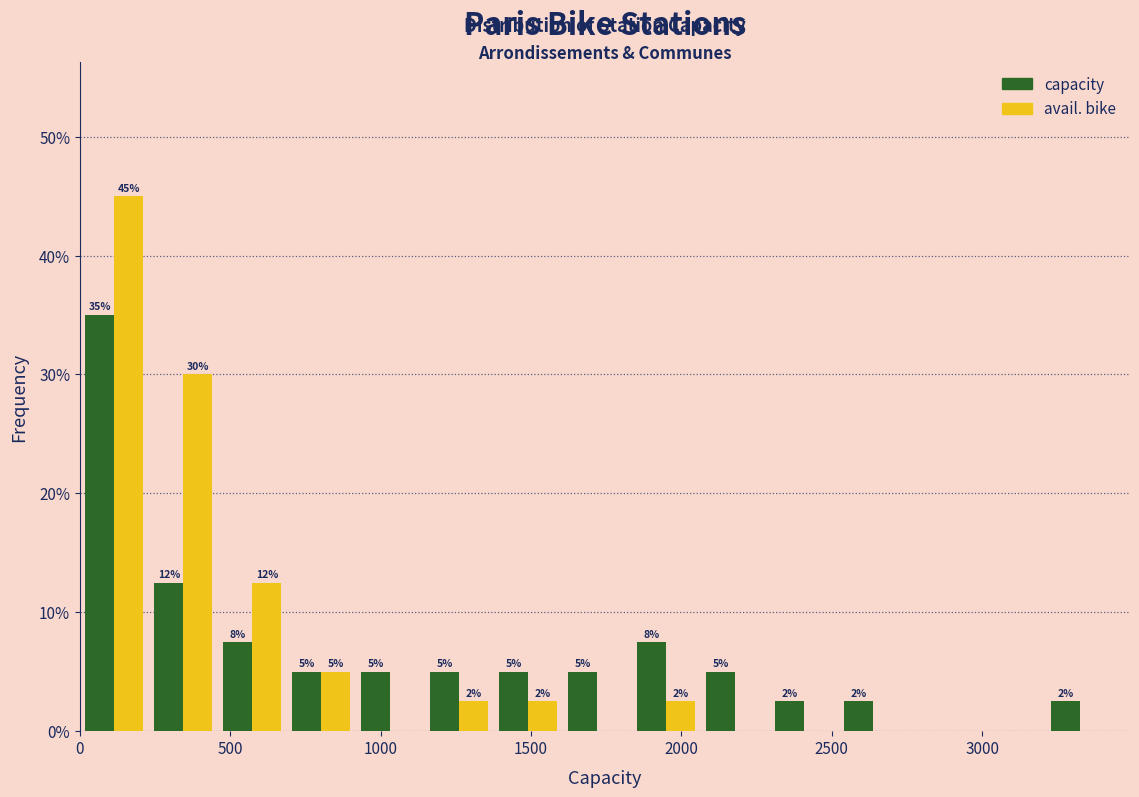

In the avail. bike series, which range on the x-axis has the tallest bar?

0 to 250